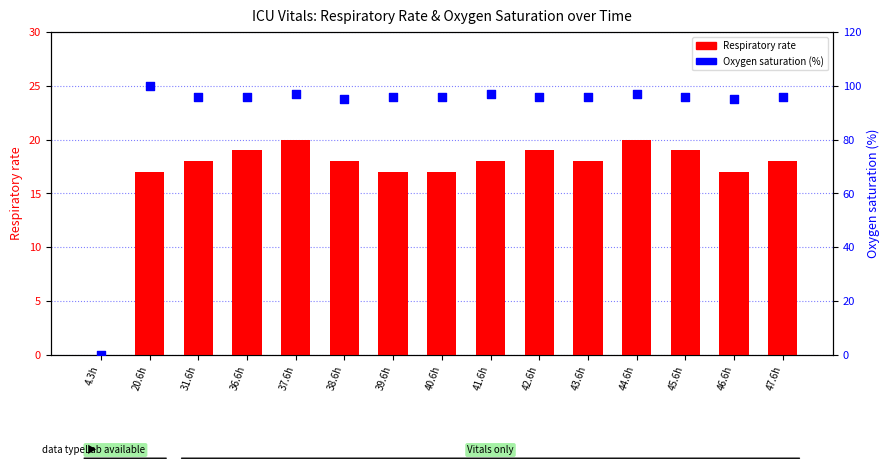

Which series has the largest Y range (max minus min)?

Oxygen saturation